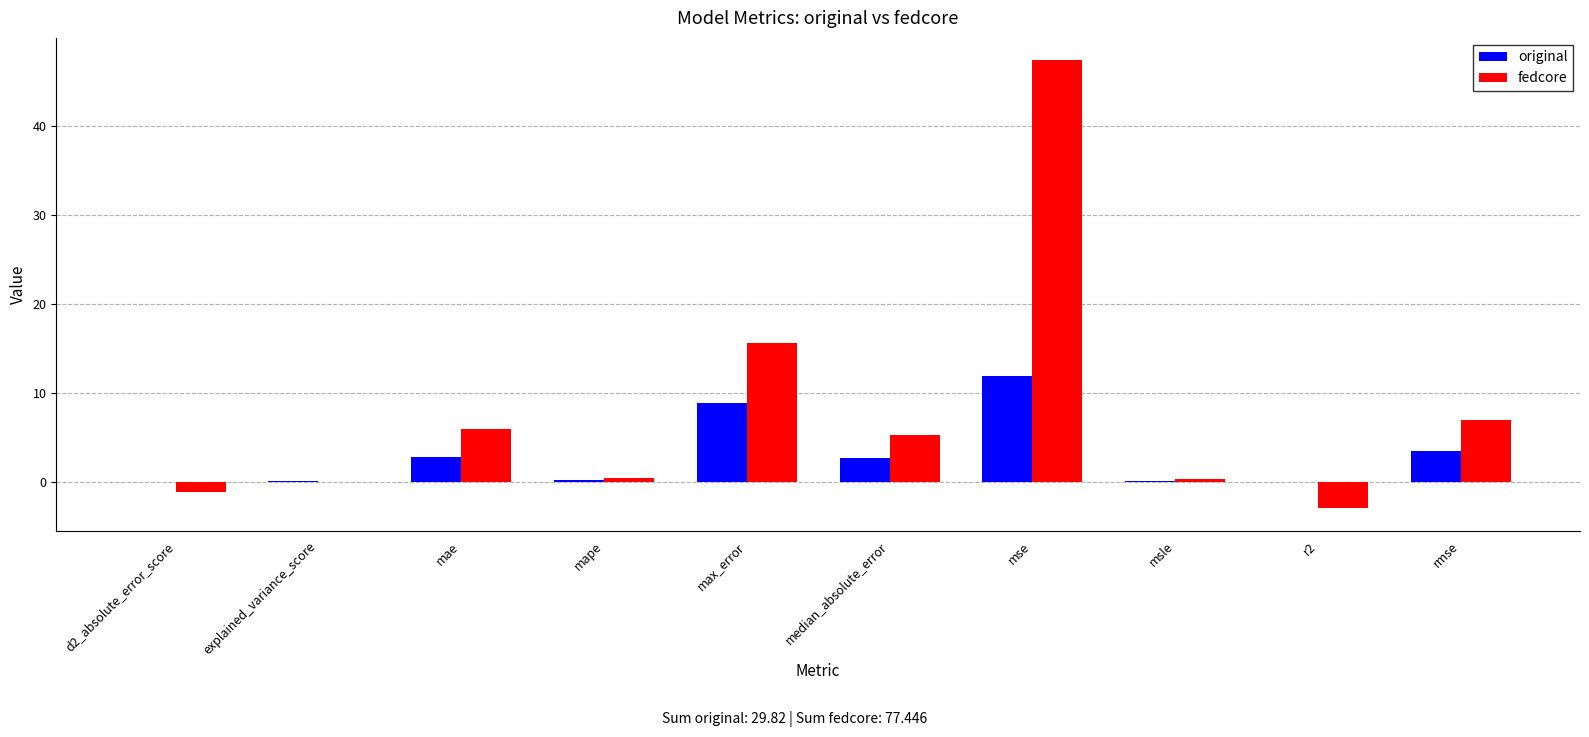

What is the sum of all fedcore values?

77.4